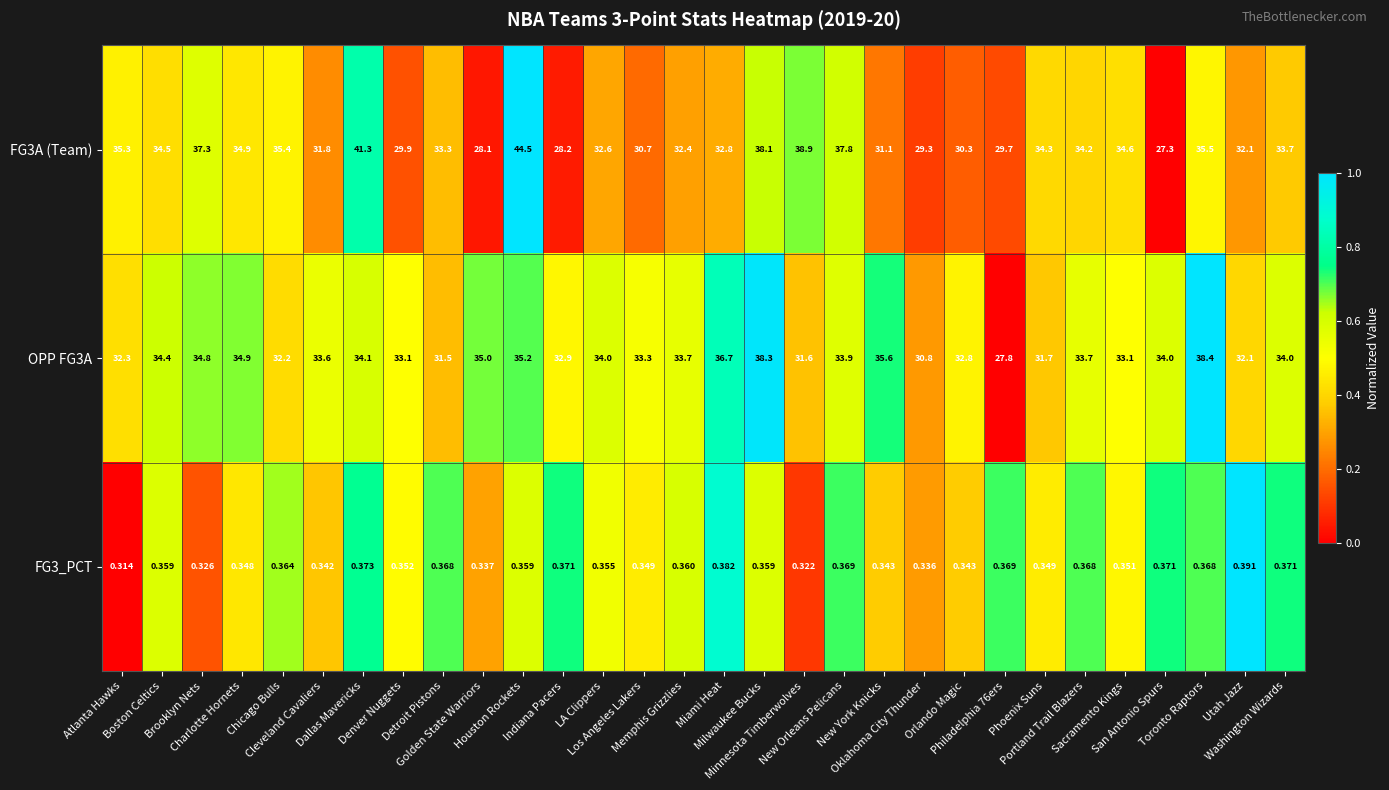

Reading right to left, extract all data points from this chart.

FG3A (Team): Washington Wizards=33.7	Utah Jazz=32.1	Toronto Raptors=35.5	San Antonio Spurs=27.3	Sacramento Kings=34.6	Portland Trail Blazers=34.2	Phoenix Suns=34.3	Philadelphia 76ers=29.7	Orlando Magic=30.3	Oklahoma City Thunder=29.3	New York Knicks=31.1	New Orleans Pelicans=37.8	Minnesota Timberwolves=38.9	Milwaukee Bucks=38.1	Miami Heat=32.8	Memphis Grizzlies=32.4	Los Angeles Lakers=30.7	LA Clippers=32.6	Indiana Pacers=28.2	Houston Rockets=44.5	Golden State Warriors=28.1	Detroit Pistons=33.3	Denver Nuggets=29.9	Dallas Mavericks=41.3	Cleveland Cavaliers=31.8	Chicago Bulls=35.4	Charlotte Hornets=34.9	Brooklyn Nets=37.3	Boston Celtics=34.5	Atlanta Hawks=35.3
OPP FG3A: Washington Wizards=34.0	Utah Jazz=32.1	Toronto Raptors=38.4	San Antonio Spurs=34.0	Sacramento Kings=33.1	Portland Trail Blazers=33.7	Phoenix Suns=31.7	Philadelphia 76ers=27.8	Orlando Magic=32.8	Oklahoma City Thunder=30.8	New York Knicks=35.6	New Orleans Pelicans=33.9	Minnesota Timberwolves=31.6	Milwaukee Bucks=38.3	Miami Heat=36.7	Memphis Grizzlies=33.7	Los Angeles Lakers=33.3	LA Clippers=34.0	Indiana Pacers=32.9	Houston Rockets=35.2	Golden State Warriors=35.0	Detroit Pistons=31.5	Denver Nuggets=33.1	Dallas Mavericks=34.1	Cleveland Cavaliers=33.6	Chicago Bulls=32.2	Charlotte Hornets=34.9	Brooklyn Nets=34.8	Boston Celtics=34.4	Atlanta Hawks=32.3
FG3_PCT: Washington Wizards=0.4	Utah Jazz=0.4	Toronto Raptors=0.4	San Antonio Spurs=0.4	Sacramento Kings=0.4	Portland Trail Blazers=0.4	Phoenix Suns=0.3	Philadelphia 76ers=0.4	Orlando Magic=0.3	Oklahoma City Thunder=0.3	New York Knicks=0.3	New Orleans Pelicans=0.4	Minnesota Timberwolves=0.3	Milwaukee Bucks=0.4	Miami Heat=0.4	Memphis Grizzlies=0.4	Los Angeles Lakers=0.3	LA Clippers=0.4	Indiana Pacers=0.4	Houston Rockets=0.4	Golden State Warriors=0.3	Detroit Pistons=0.4	Denver Nuggets=0.4	Dallas Mavericks=0.4	Cleveland Cavaliers=0.3	Chicago Bulls=0.4	Charlotte Hornets=0.3	Brooklyn Nets=0.3	Boston Celtics=0.4	Atlanta Hawks=0.3